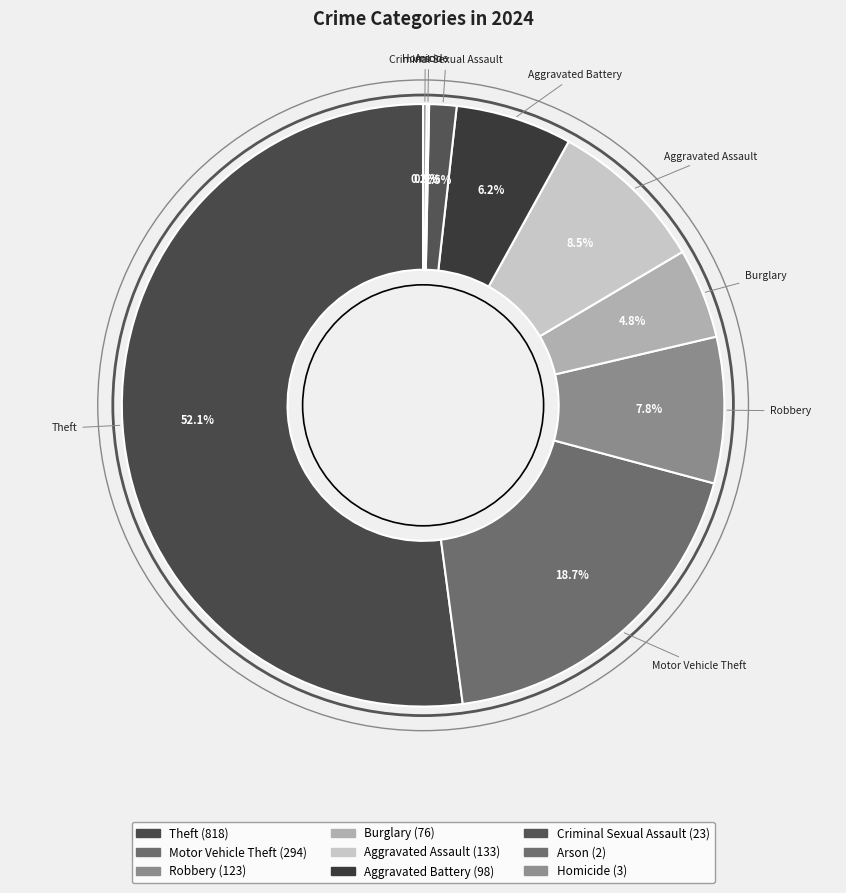

Between Burglary and Robbery, which is larger?

Robbery